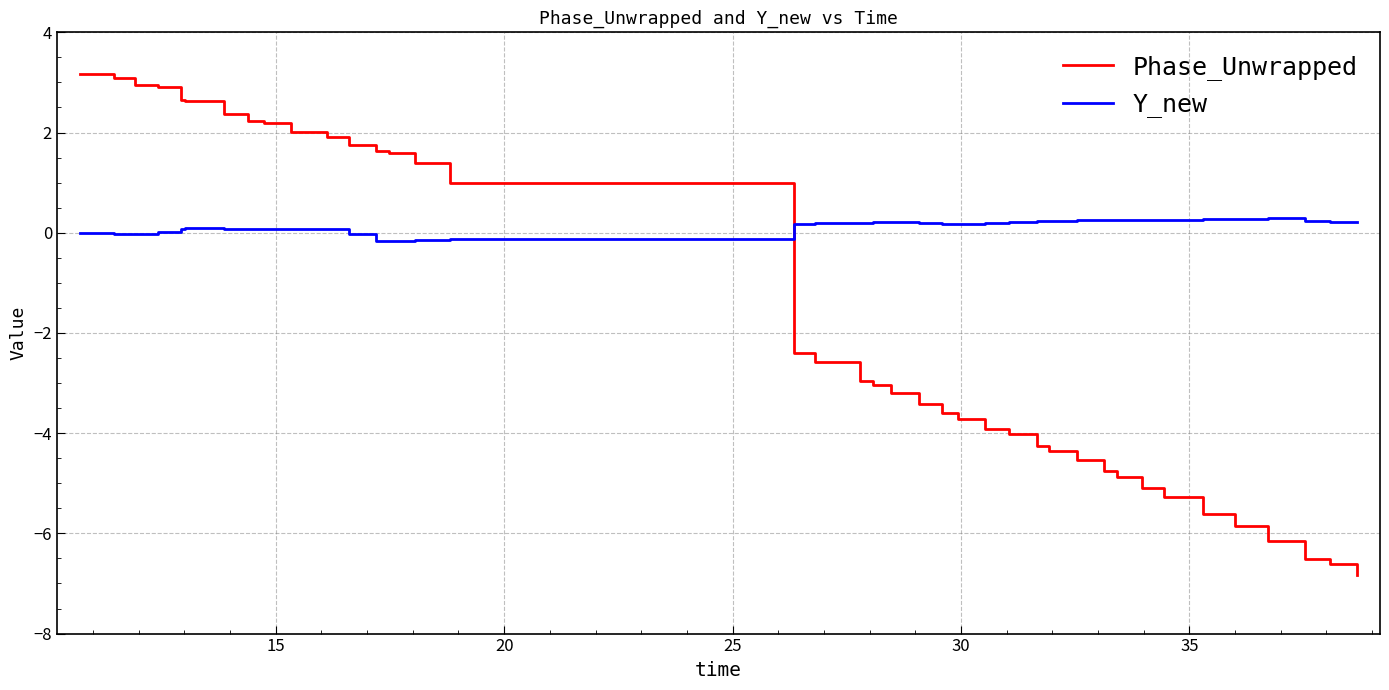

What is the difference between the maximum and second lowest values in the Y_new series?

0.4